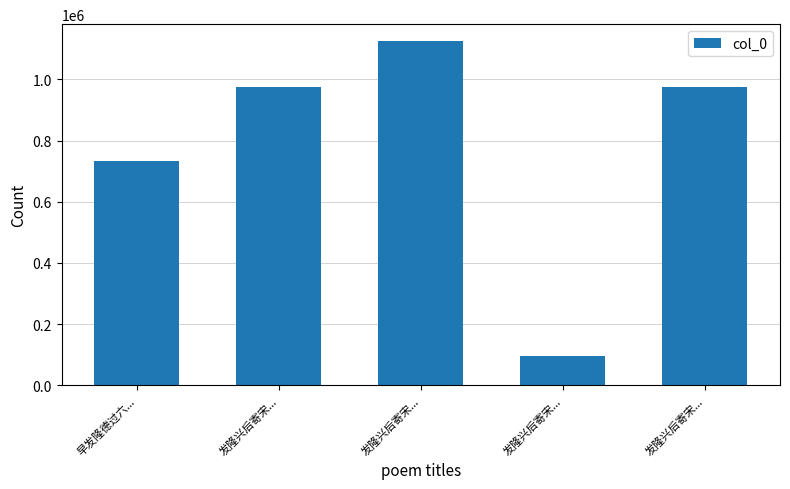

Reading left to right, list all the values displayed in this chart.

732956	973827	1124154	96713	973828